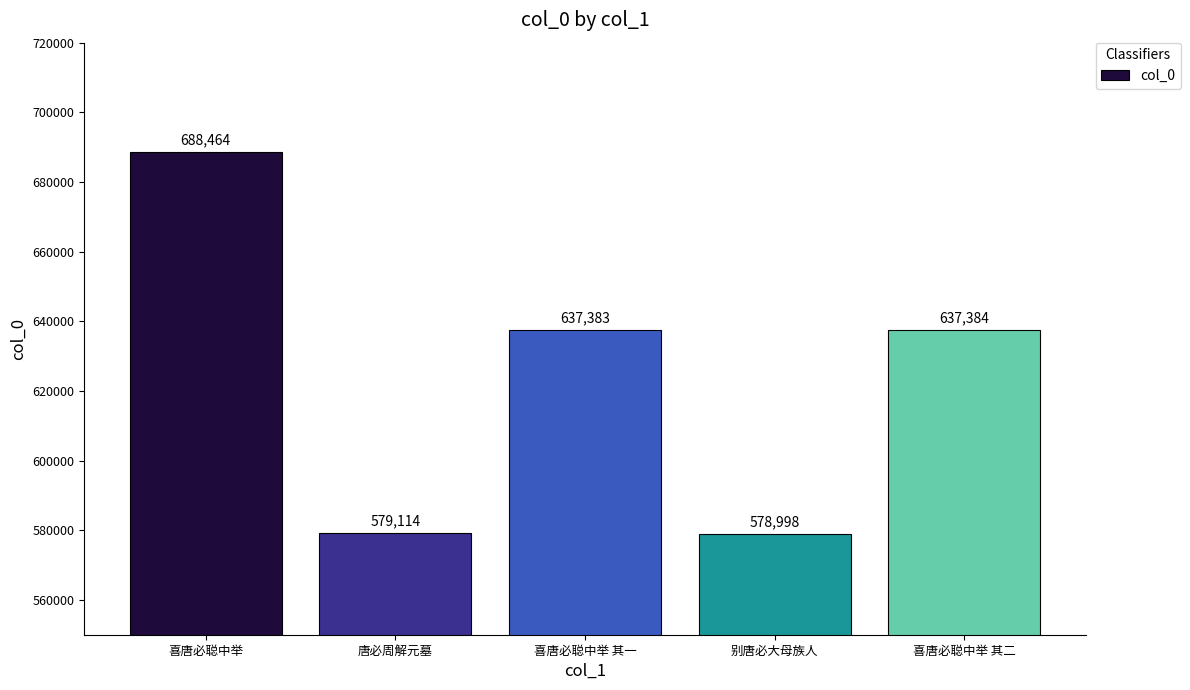

What is the difference between the second highest and second lowest values?

58270